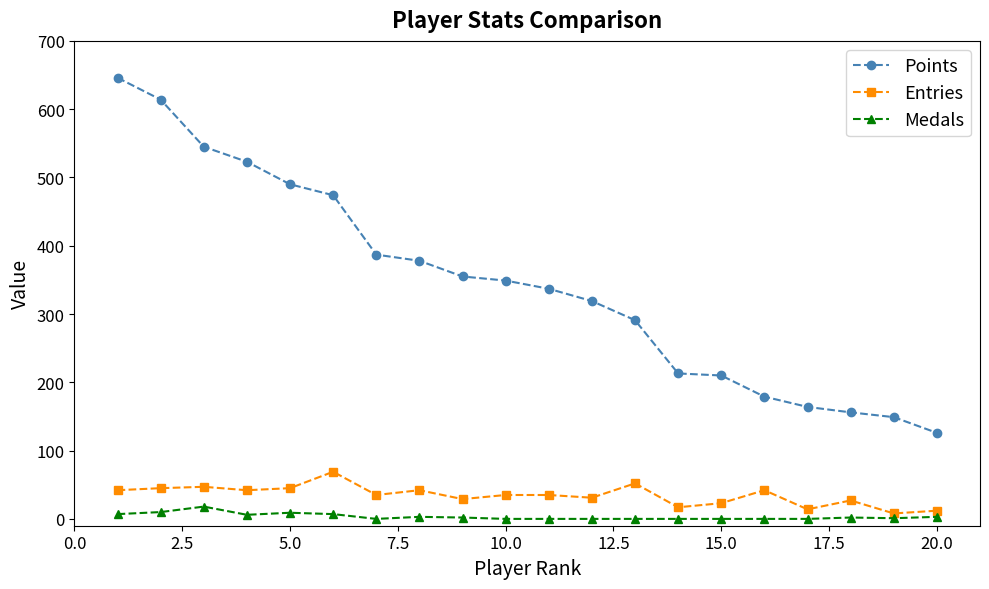

What is the maximum value for Points?

646